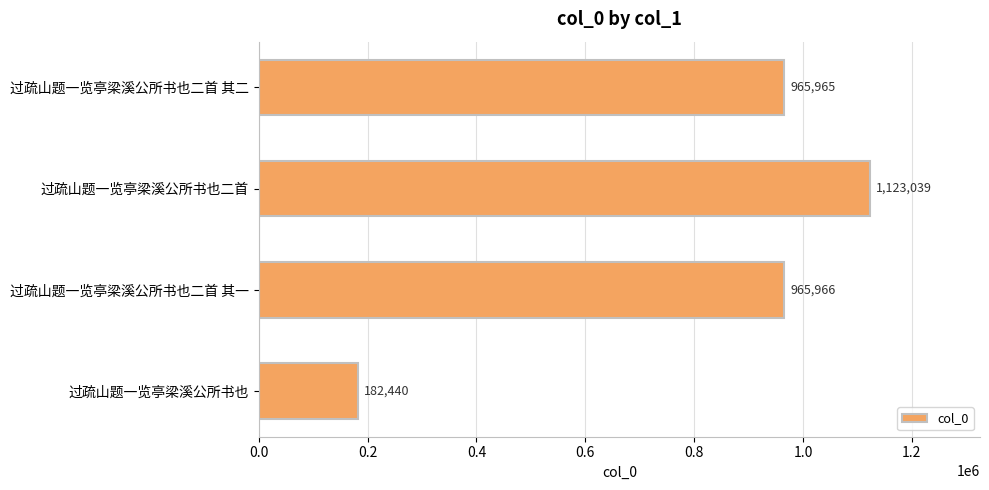

Count the number of data series in this chart.

1